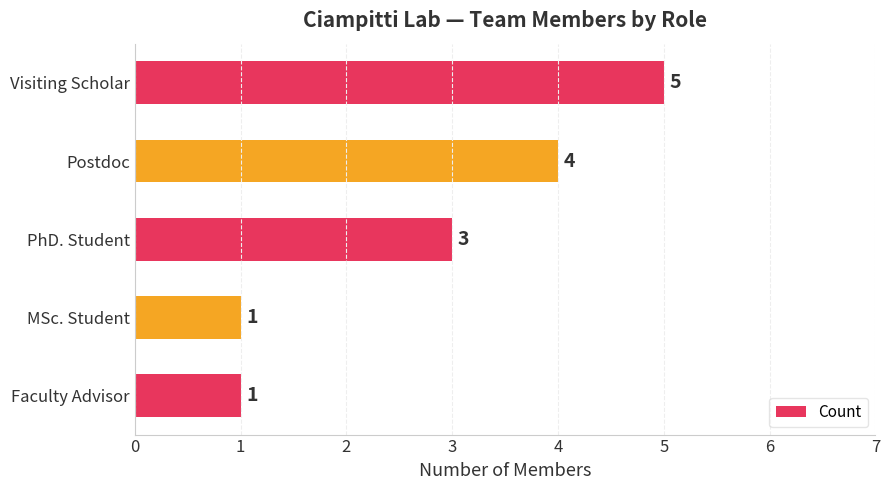

Count the values in the range 1 to 4.

4